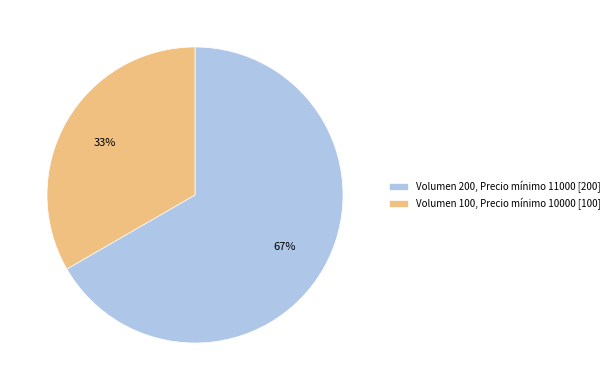

Which slice is the largest?

Volumen 200, Precio mínimo 11000 [200]